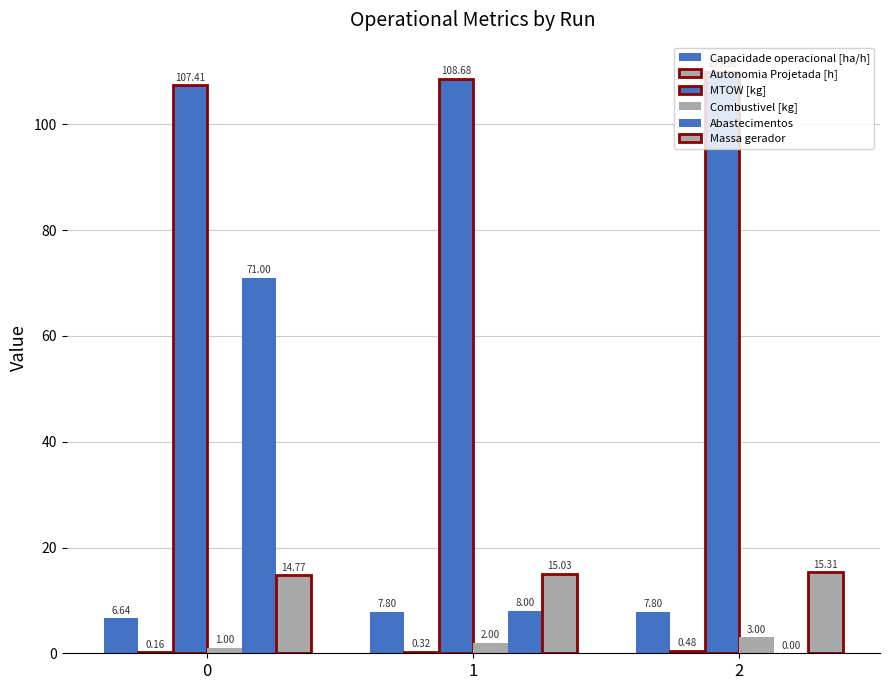

At 1, list the series in order from largest to smallest.

MTOW [kg], Massa gerador, Abastecimentos, Capacidade operacional [ha/h], Combustivel [kg], Autonomia Projetada [h]